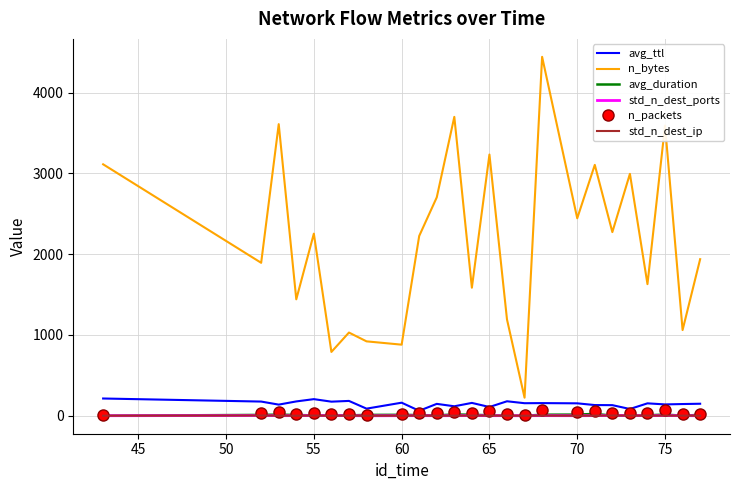

Which series has the largest total across all categories?

n_bytes